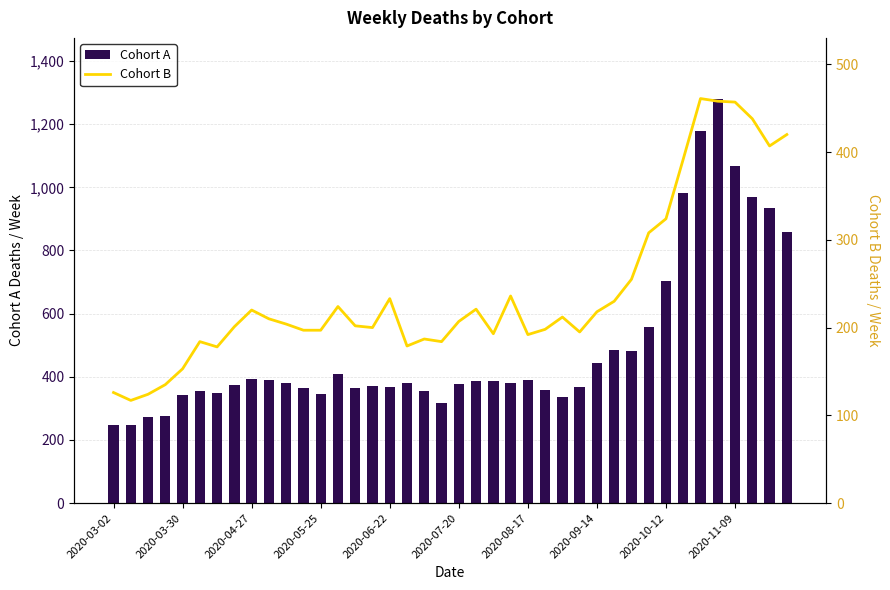

What is the difference between the maximum and second lowest values in the Cohort A series?

1033